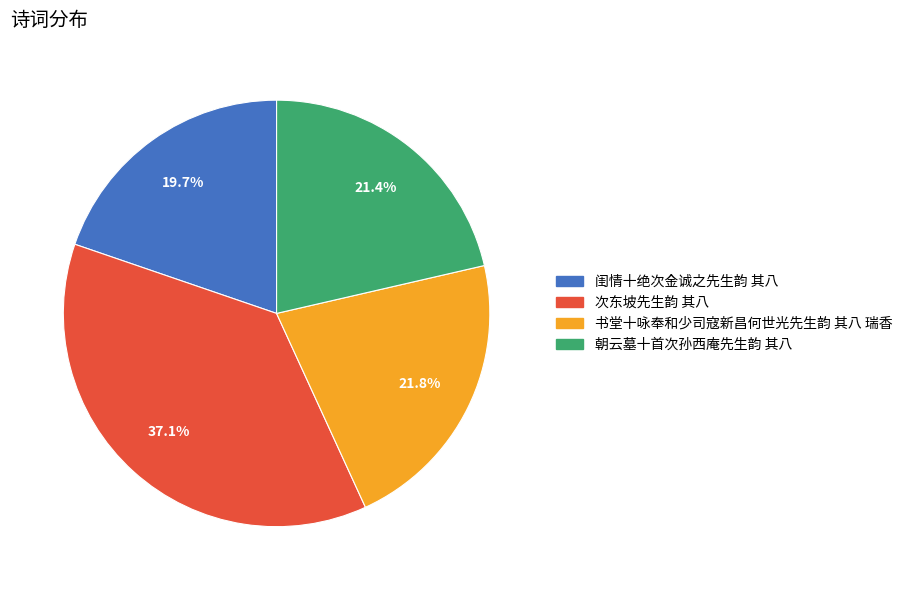

To the nearest percent, what percentage of the pie is 闺情十绝次金诚之先生韵 其八?

20%